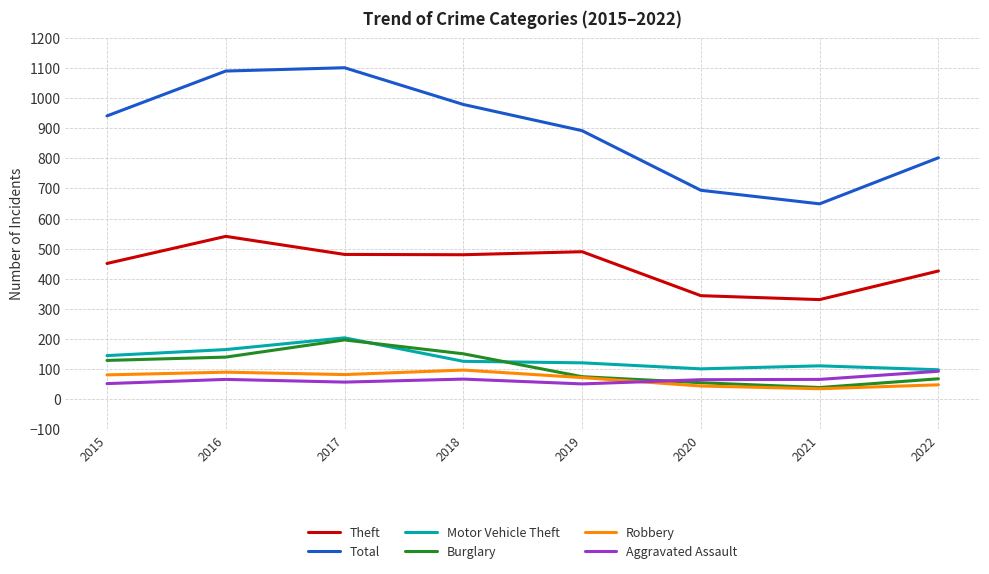

What is the minimum value for Total?

649